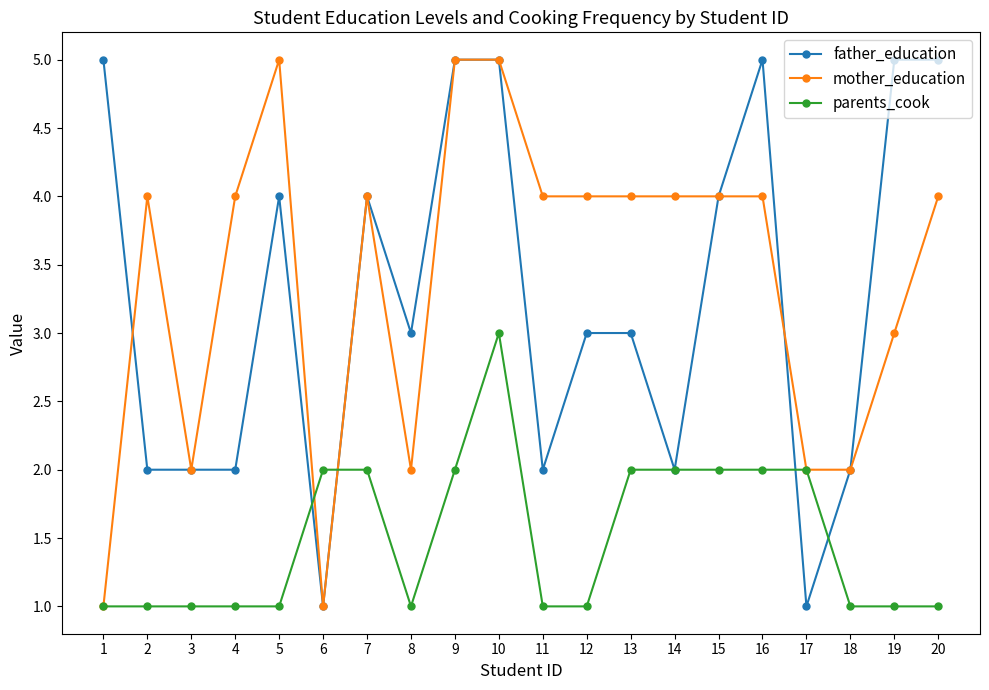

What are all the series names shown in the legend?

father_education, mother_education, parents_cook